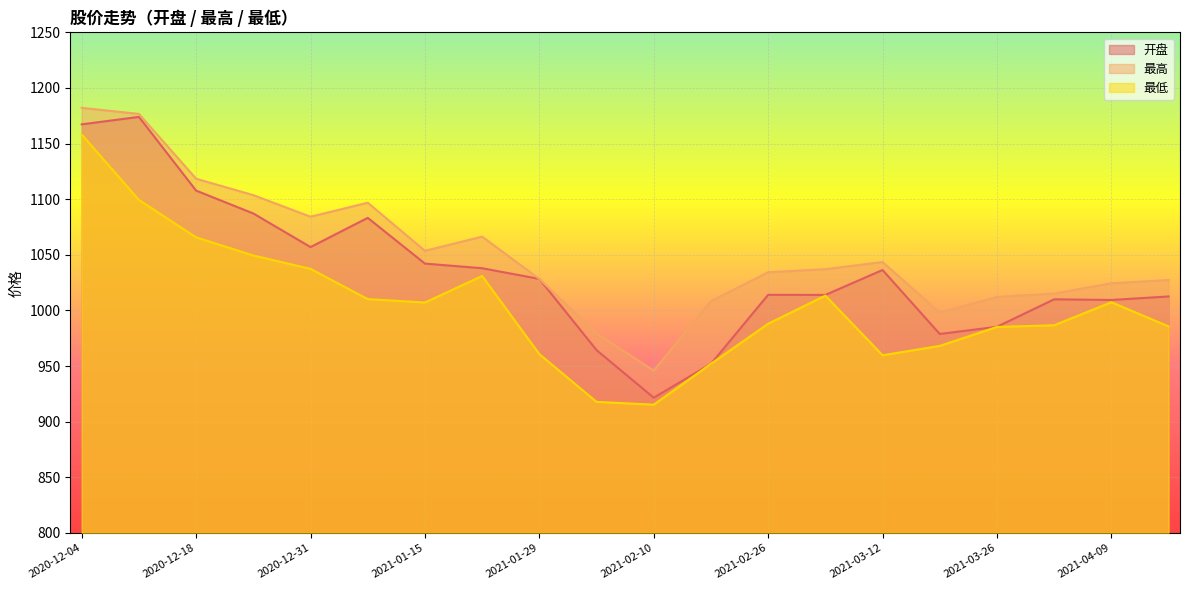

Which series has the largest range (max minus min)?

开盘